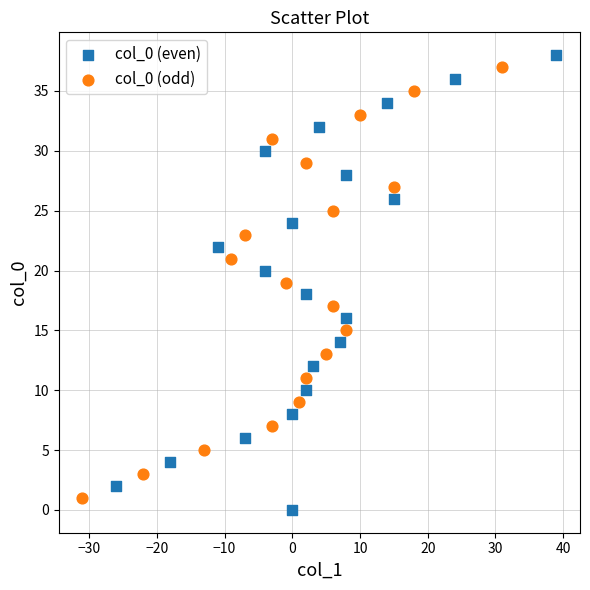

Which series has the largest Y range (max minus min)?

col_0 (even)